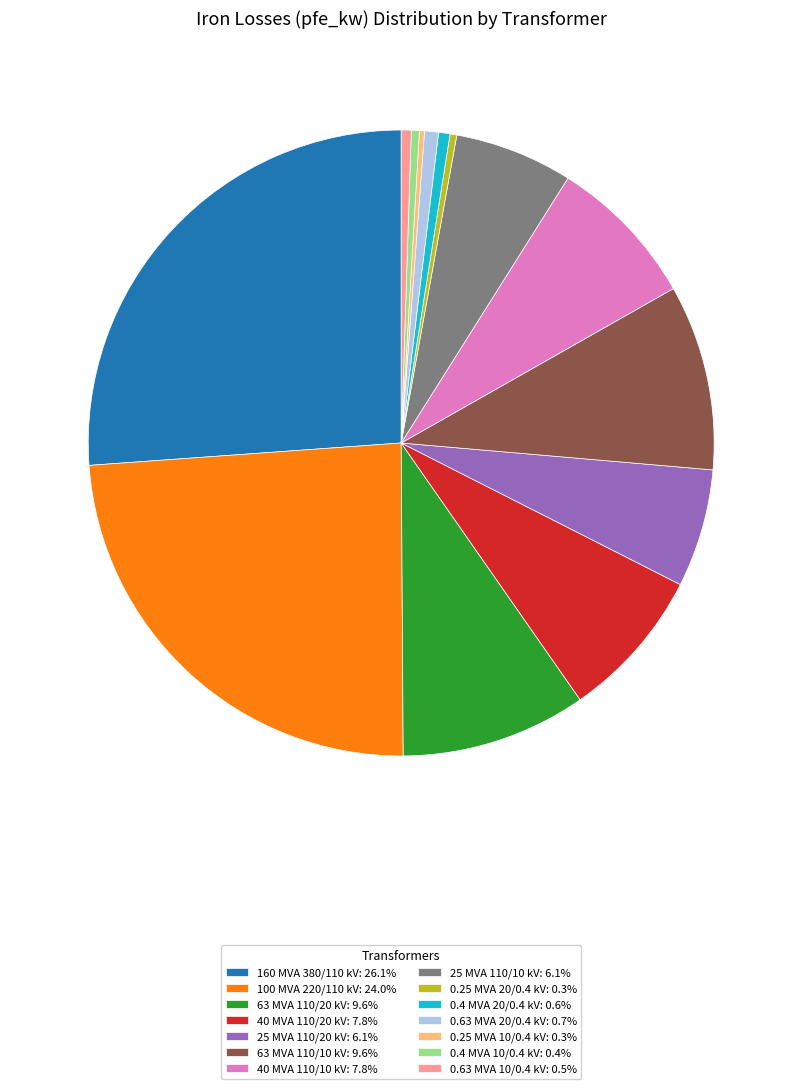

Is 63 MVA 110/20 kV: 9.6% the majority of the pie?

No